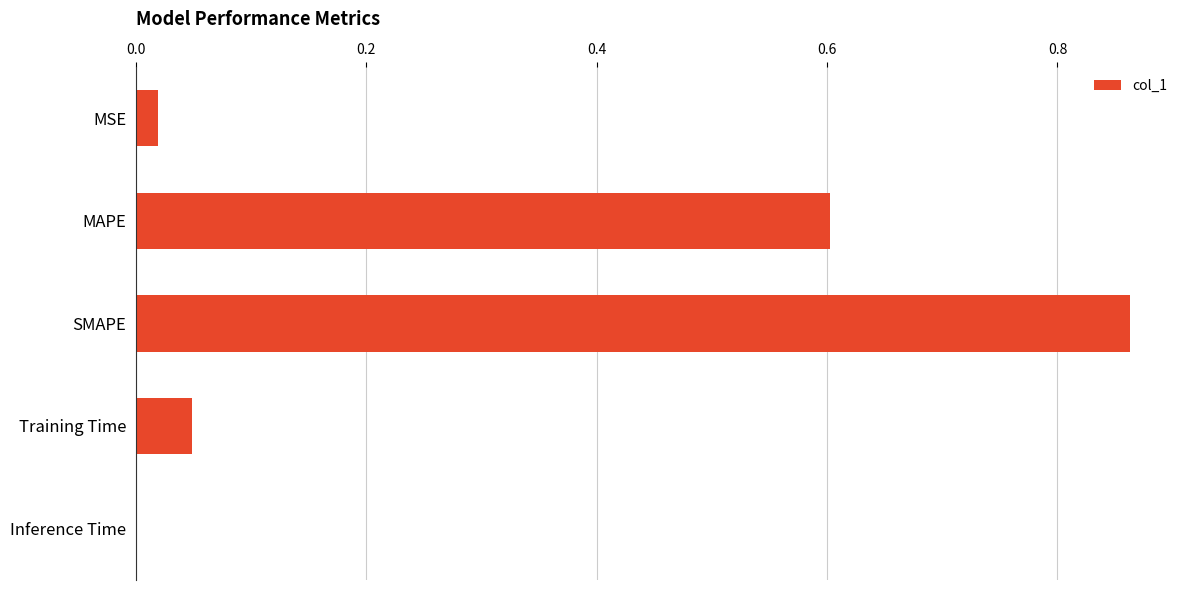

Are the bars horizontal?

Yes